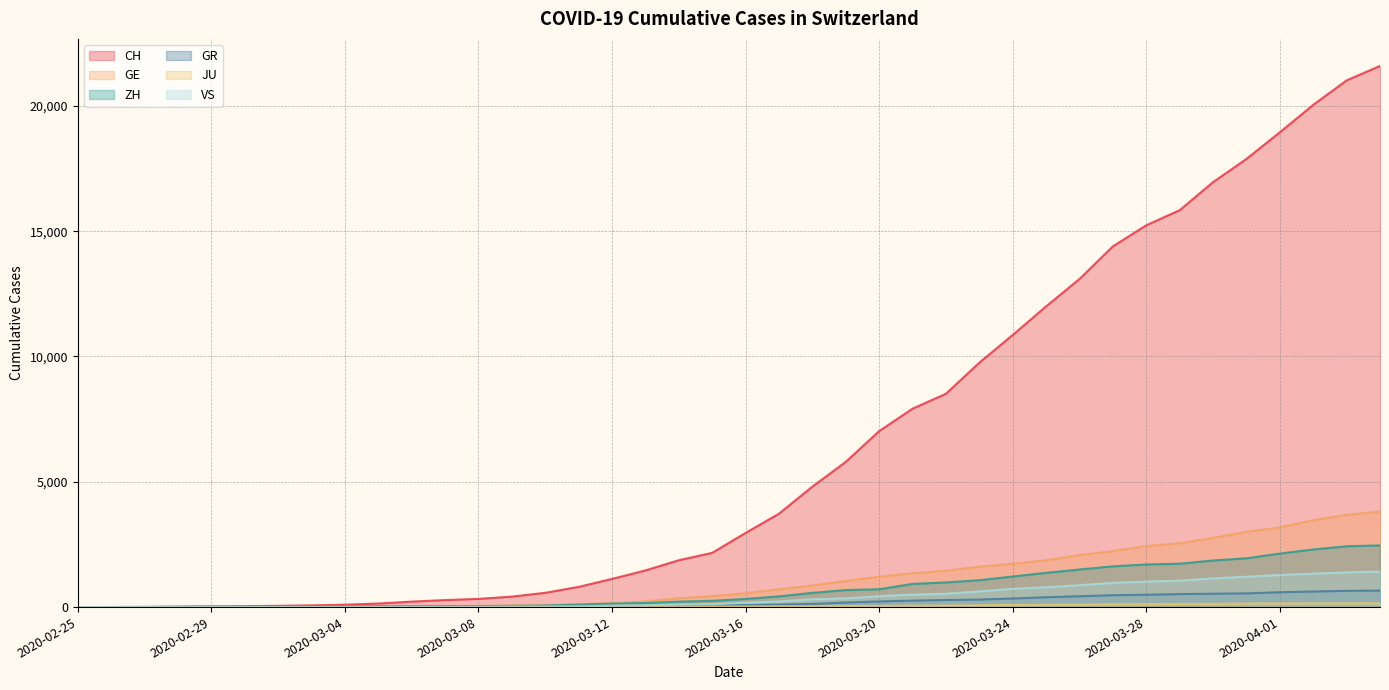

Which has a higher value, 2020-03-16 or 2020-03-09?

2020-03-16